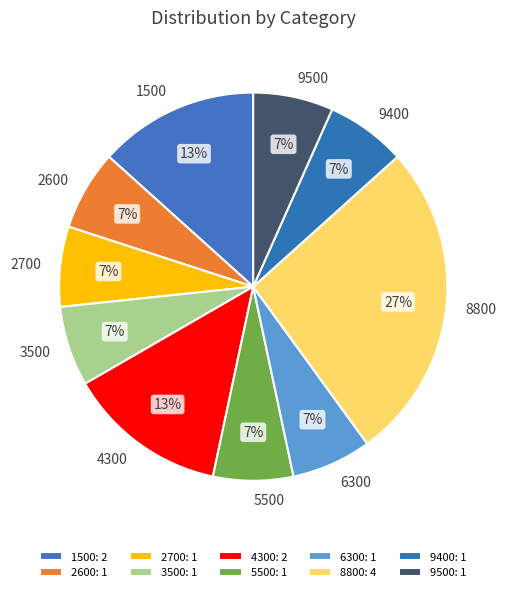

Does any single category account for the majority?

No